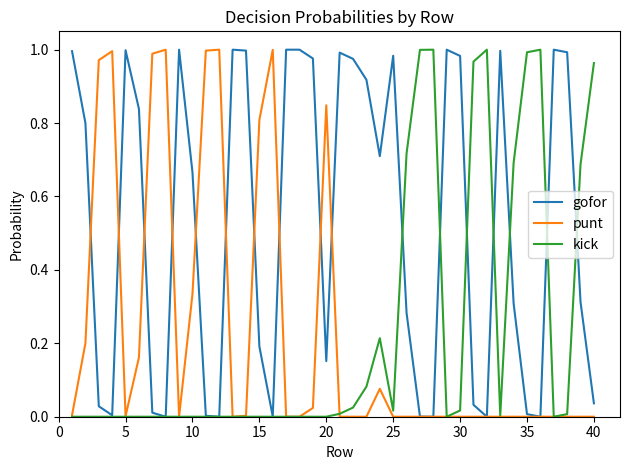

Which series has the largest total across all categories?

gofor